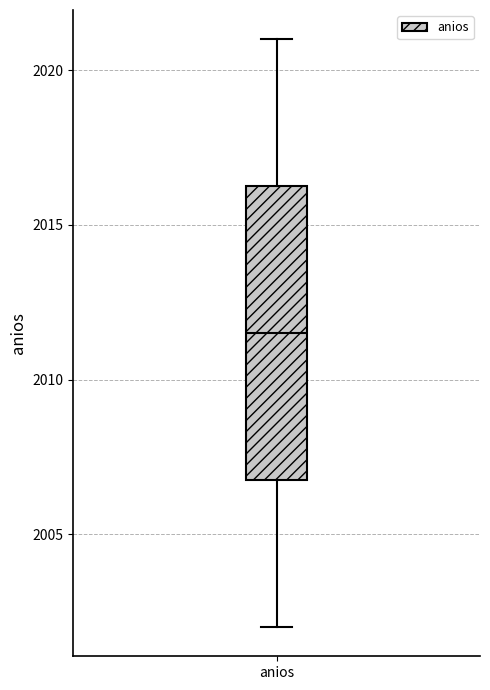

Transcribe this box plot: give where the median line is, the range the box spans, and where the two whiskers end, as read against the y-axis. The values are not printed on the chart, so give them approximately, as read against the axis.

median 2011.5, box 2007.0 to 2016.5, whiskers 2002.0 to 2021.0